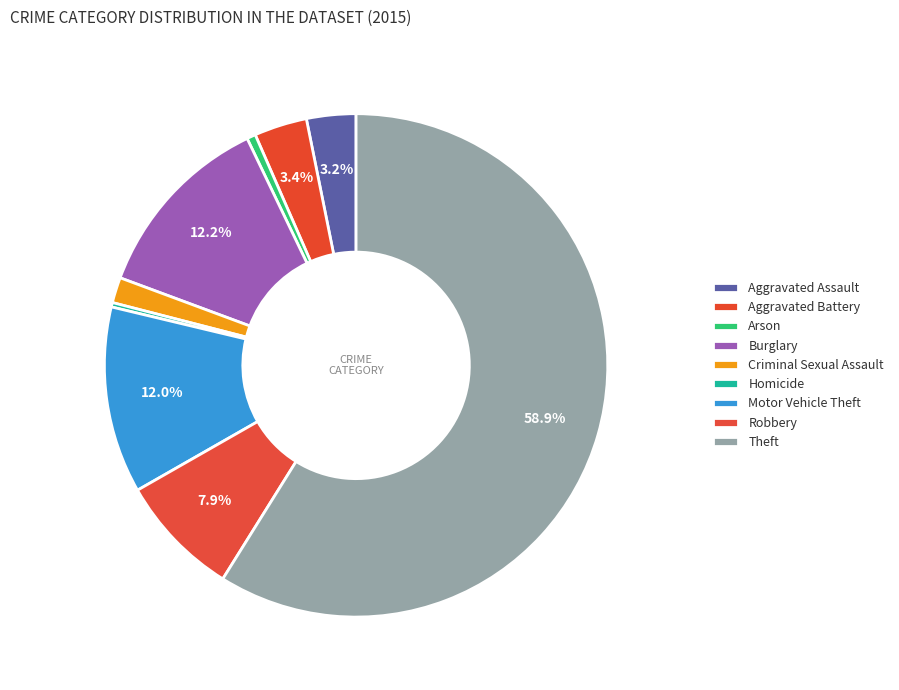

How many slices are in this pie chart?

9